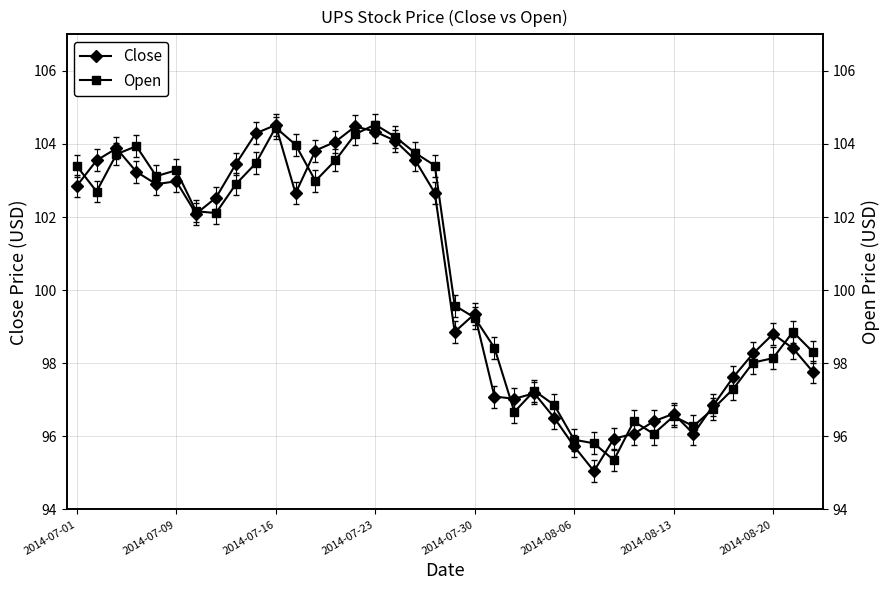

Rank the series at 2014-07-23 from highest to lowest value.

Open, Close